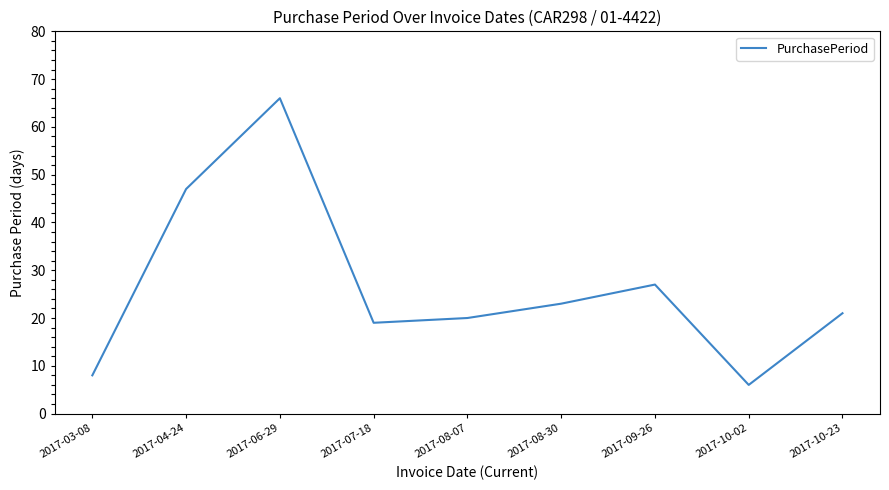

Rank the categories by value from lowest to highest.

2017-10-02, 2017-03-08, 2017-07-18, 2017-08-07, 2017-10-23, 2017-08-30, 2017-09-26, 2017-04-24, 2017-06-29